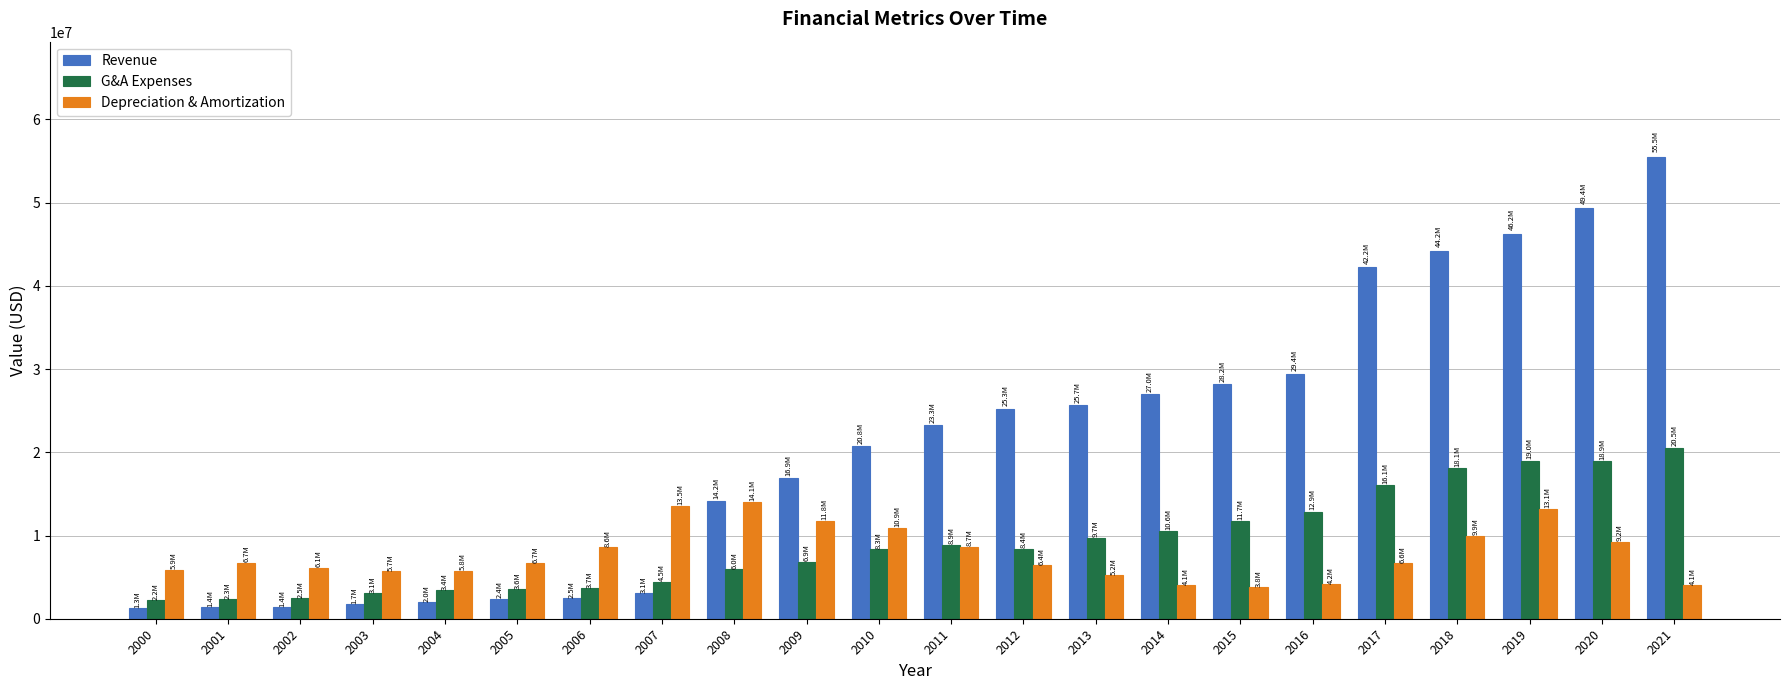

What is the difference between the maximum and second lowest values in the G&A Expenses series?

18208658